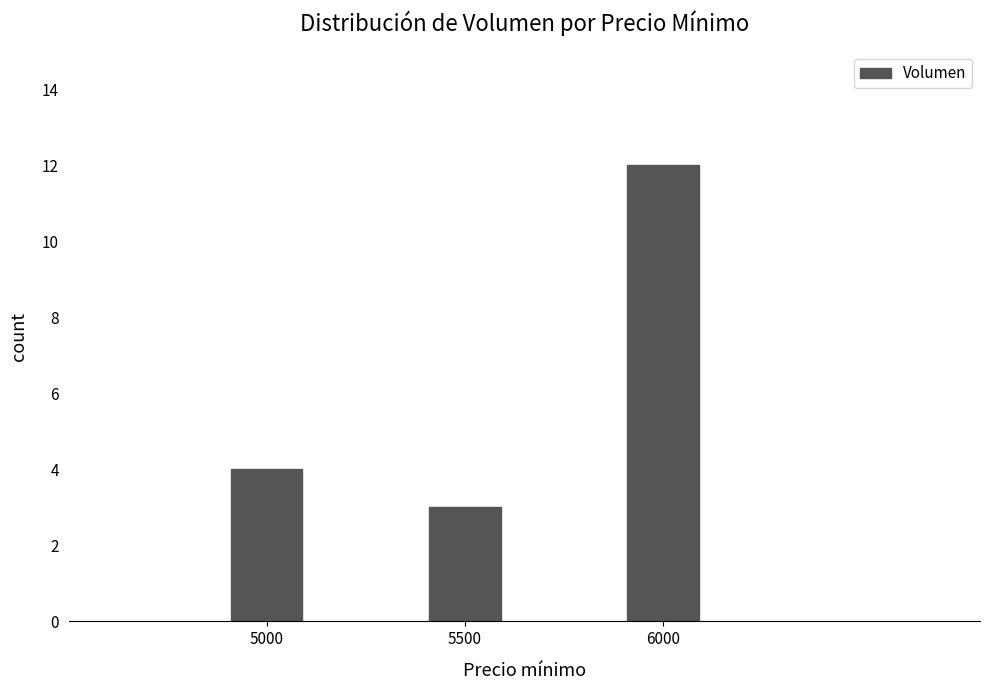

The chart shows a value of 7 at 5000. True or false?

False